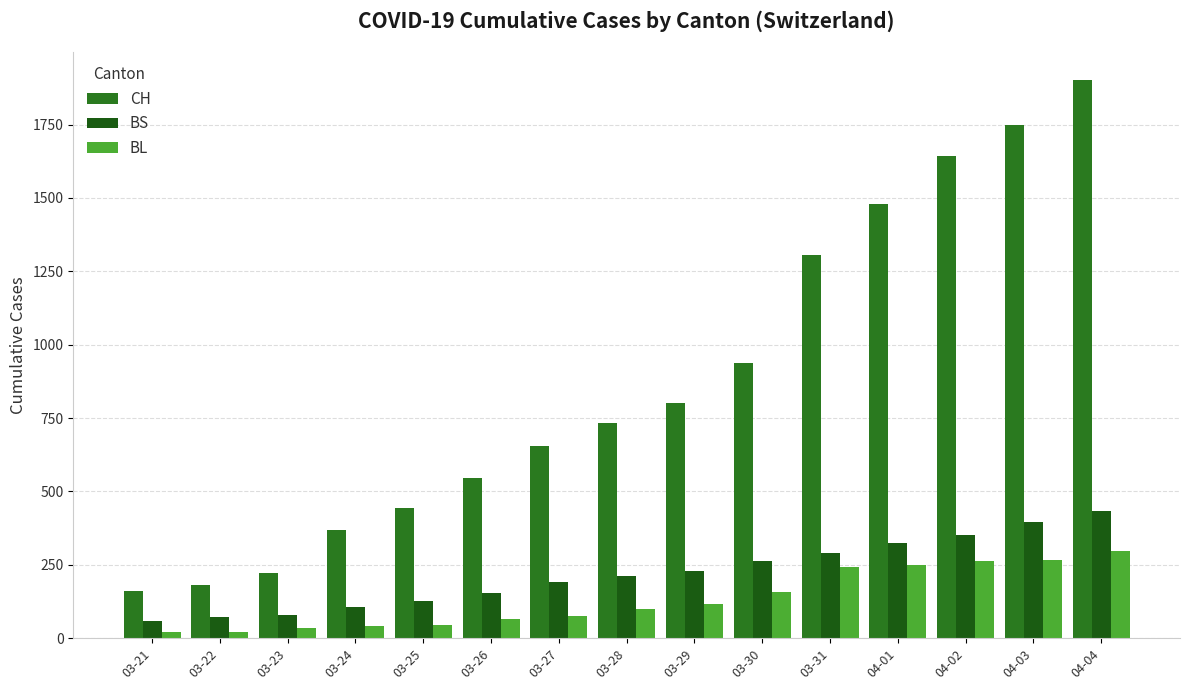

How many values in the BS series are below 211?

7